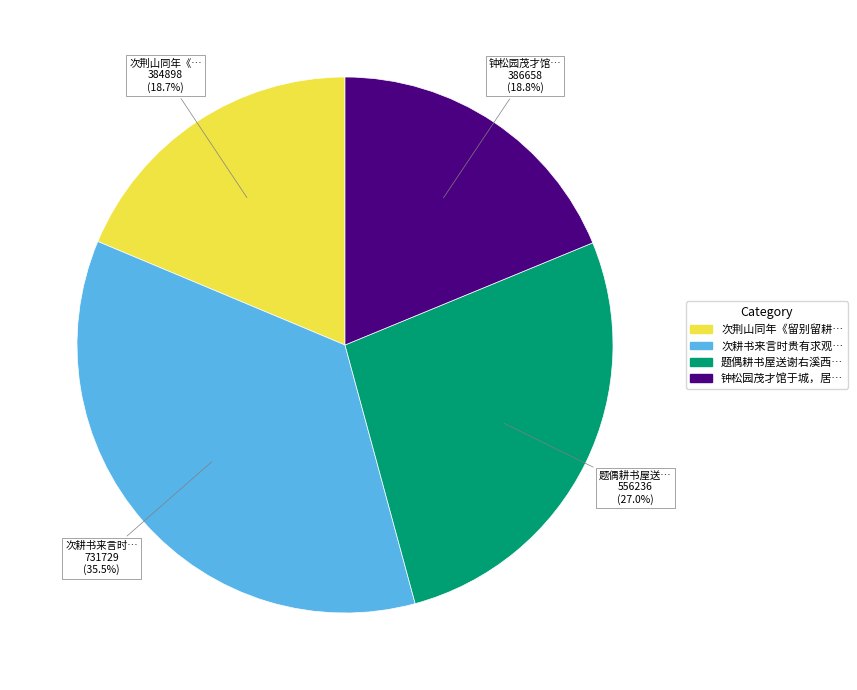

Is there any slice that represents more than half of the pie?

No